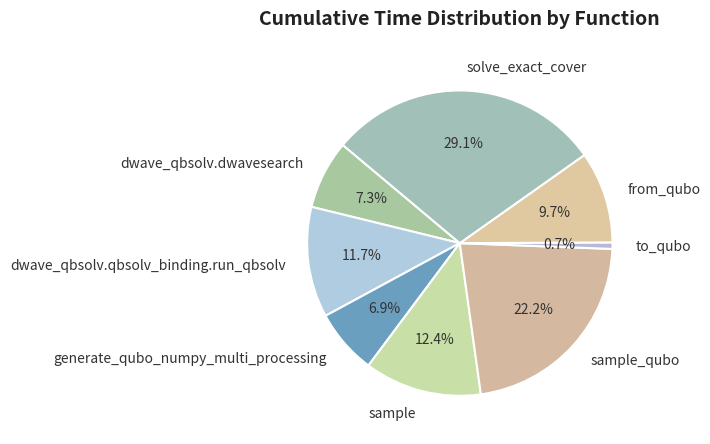

Which category has the smallest portion of the pie?

to_qubo